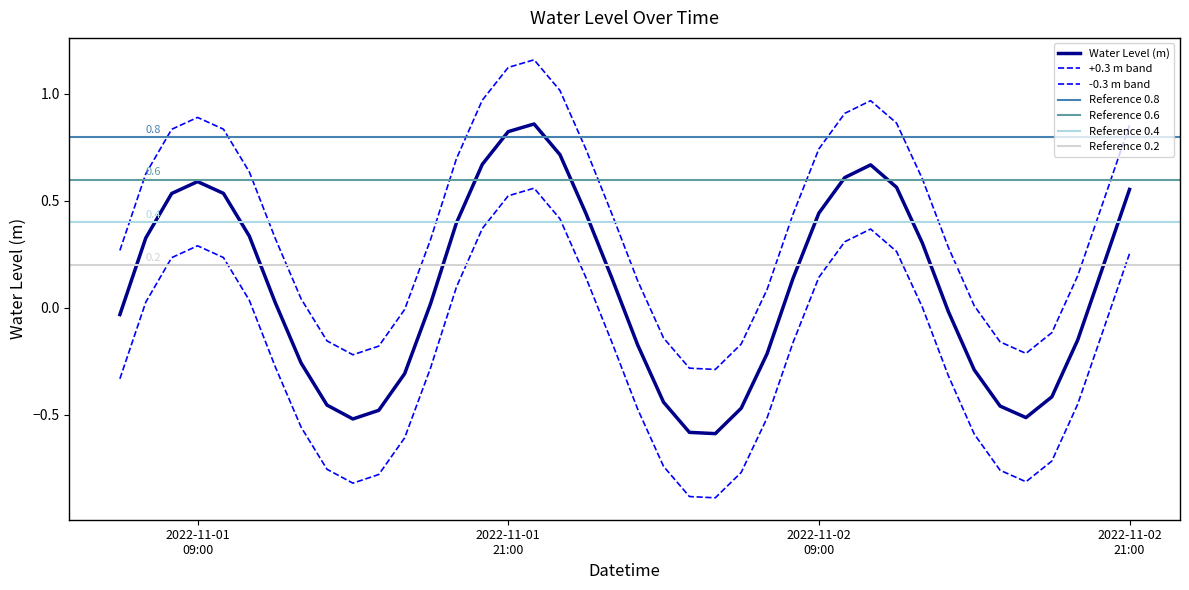

The chart shows a value of 0.0 at 2022-11-01 18:00:00. True or false?

False